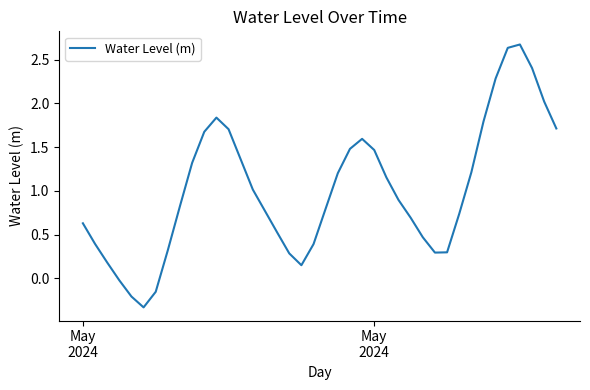

What is the difference between the maximum and minimum values?

3.0